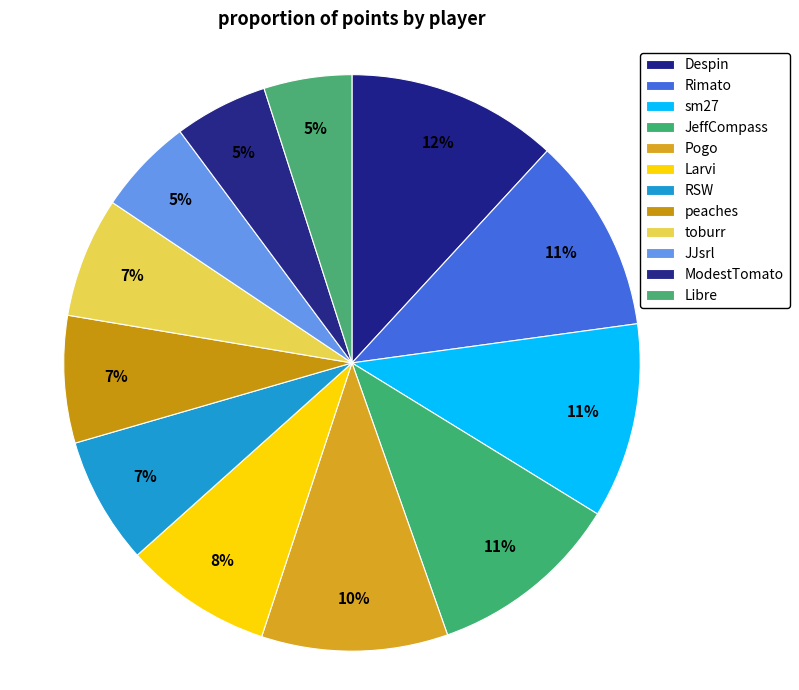

How many slices are in this pie chart?

12